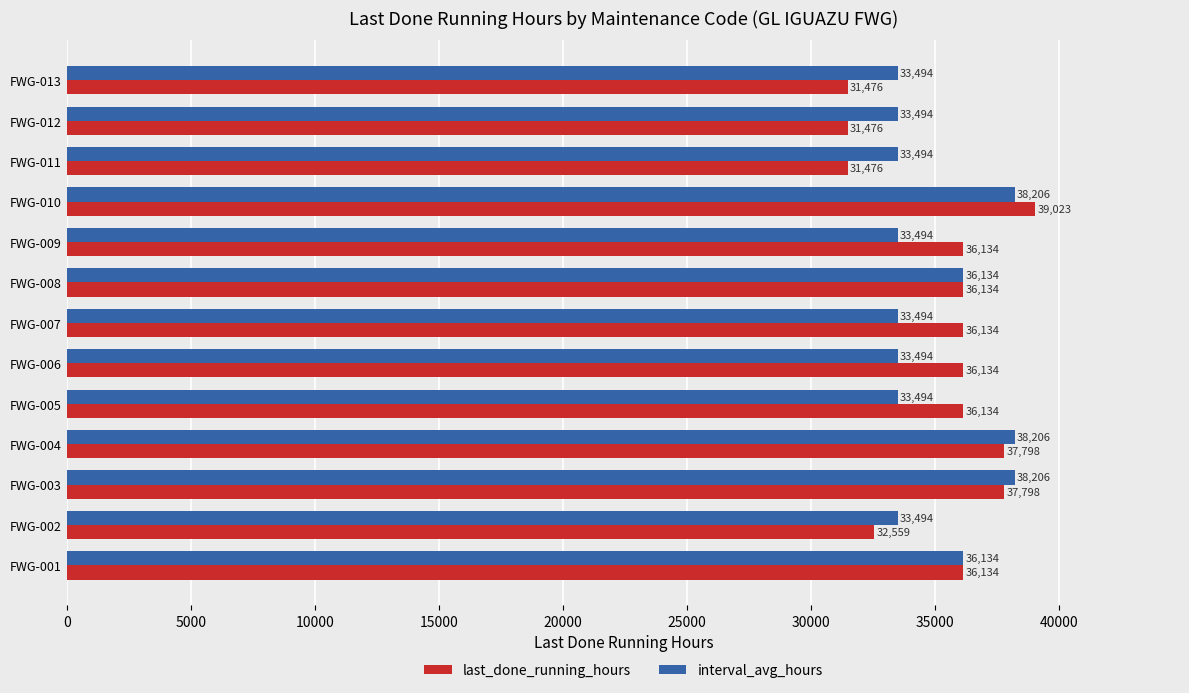

What is the lowest value of the interval_avg_hours series?

33494.4